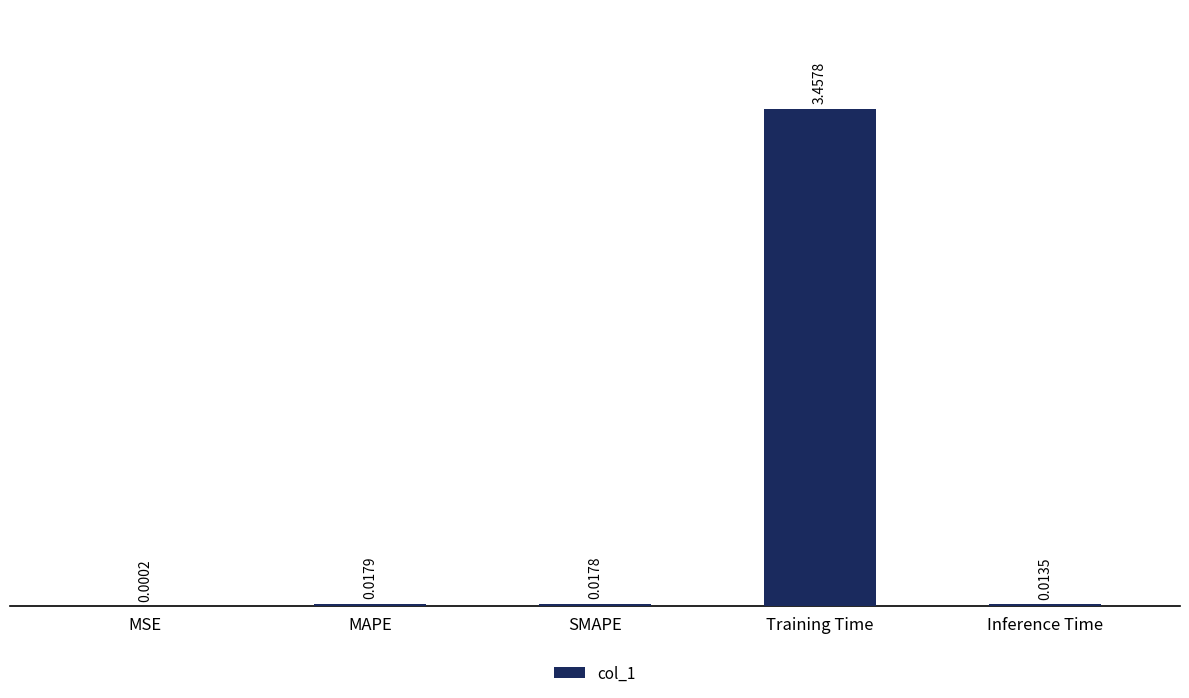

Between MSE and Training Time, which is larger?

Training Time